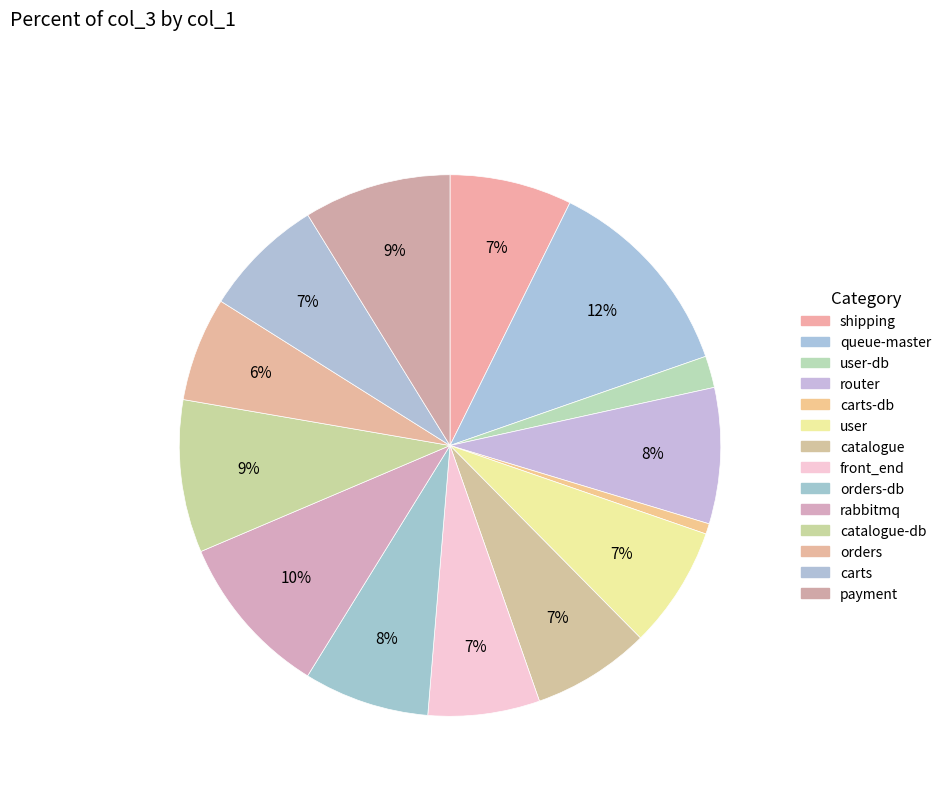

How many segments does this pie chart have?

14